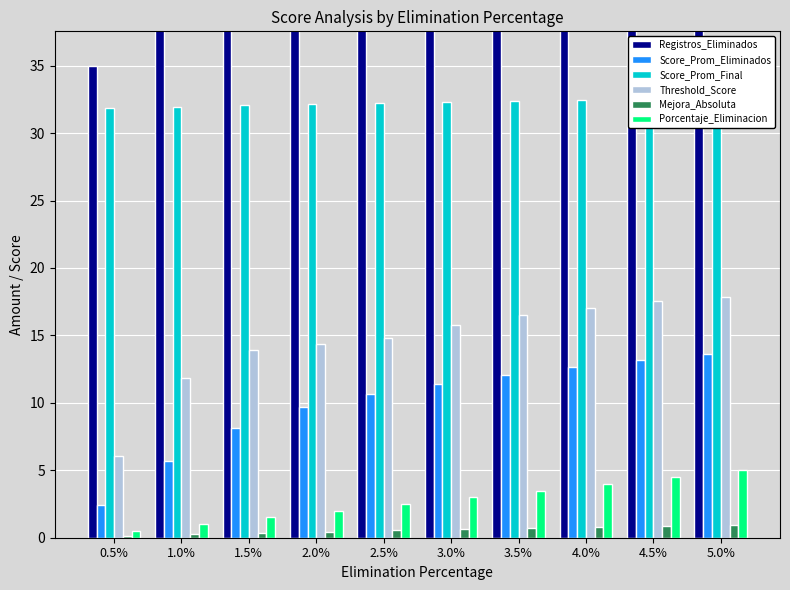

How many bars are there in total?

60